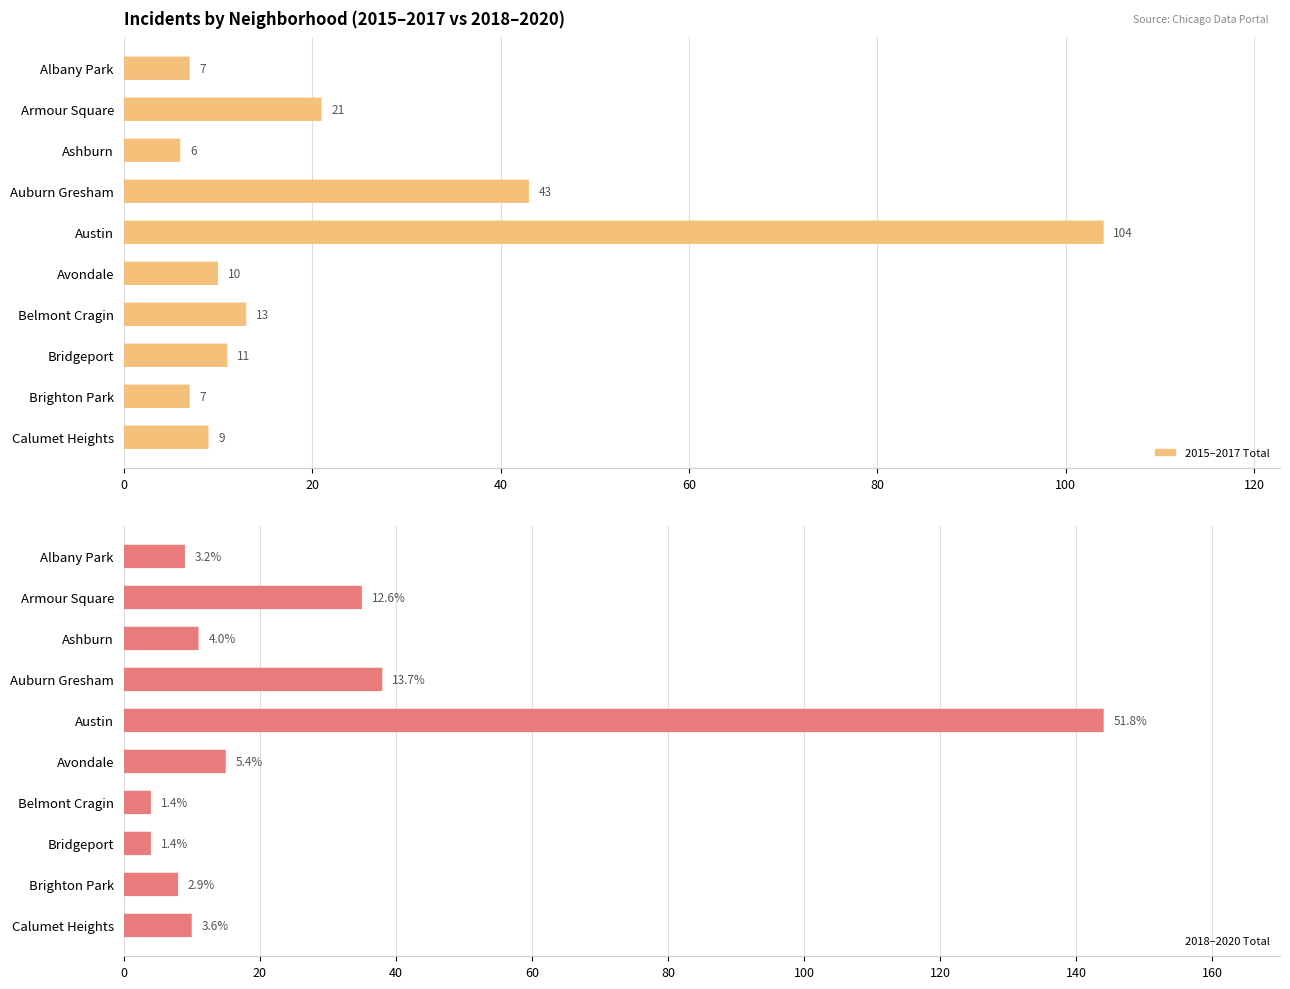

At Armour Square, list the series in order from smallest to largest.

2015–2017 Total, 2018–2020 Total